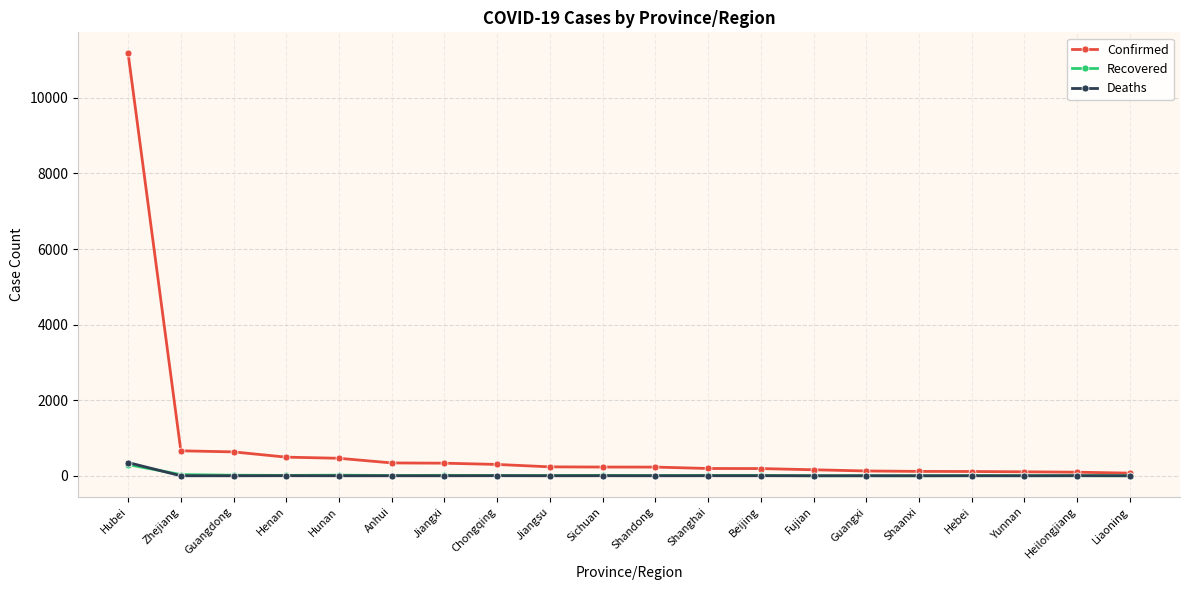

Is it true that Deaths equals 0 at Guangdong?

True